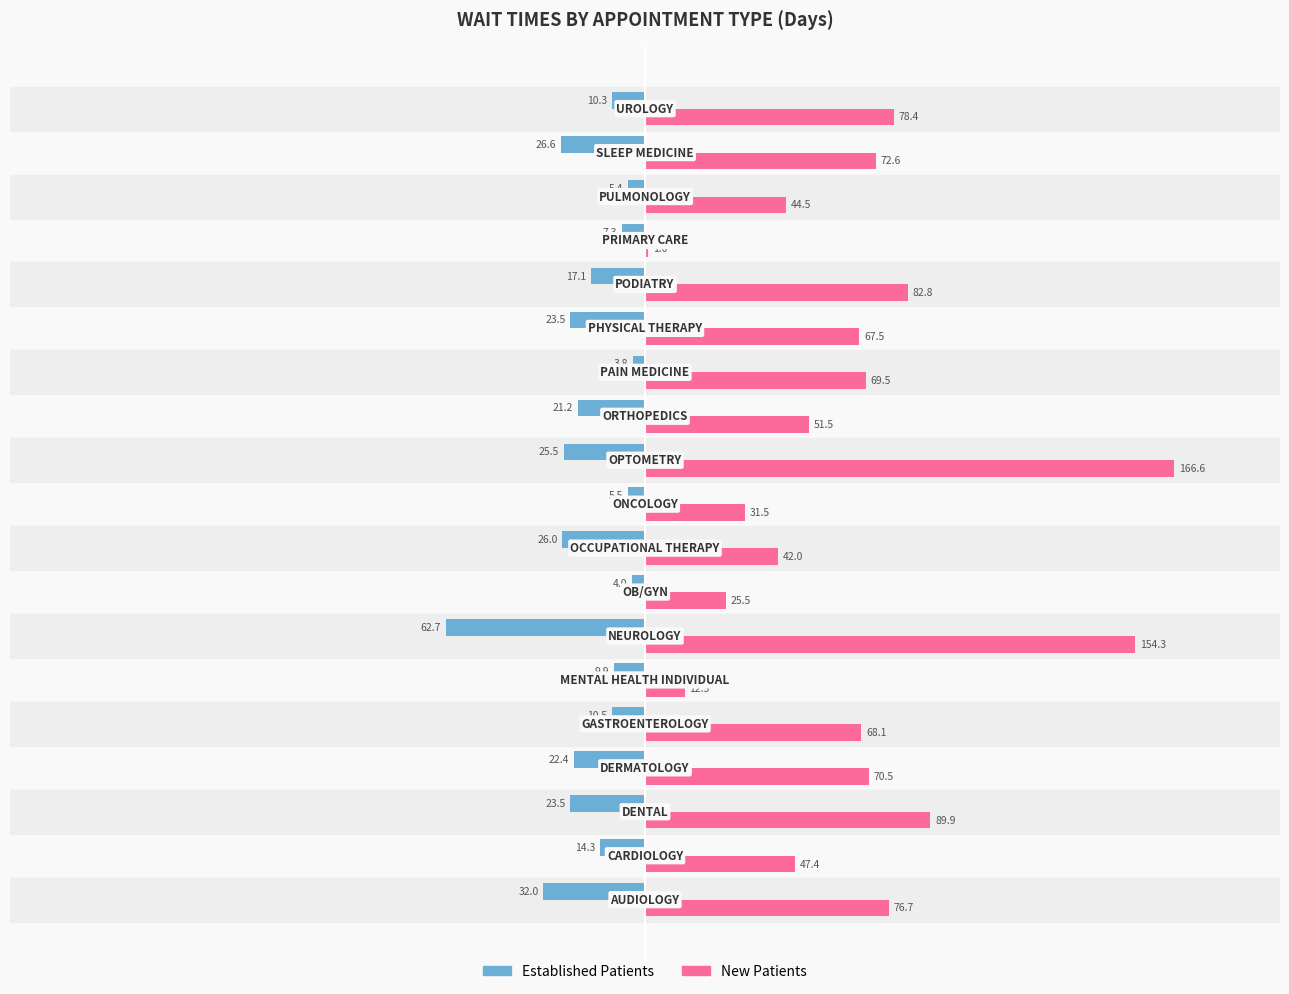

What is the greatest value displayed?

166.6